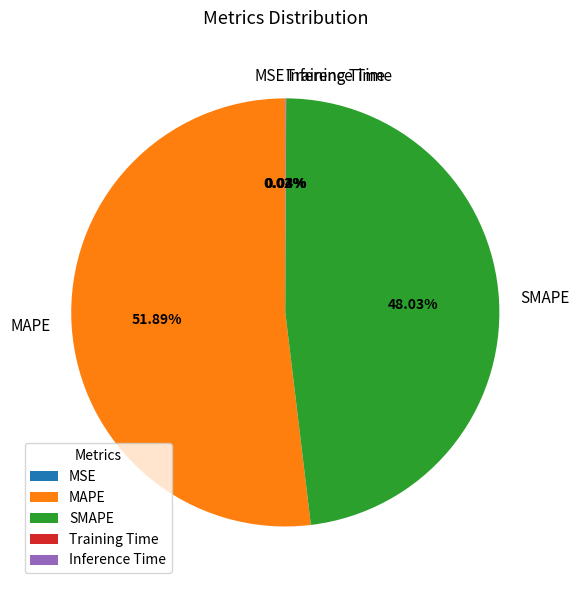

Which category has the biggest portion of the pie?

MAPE